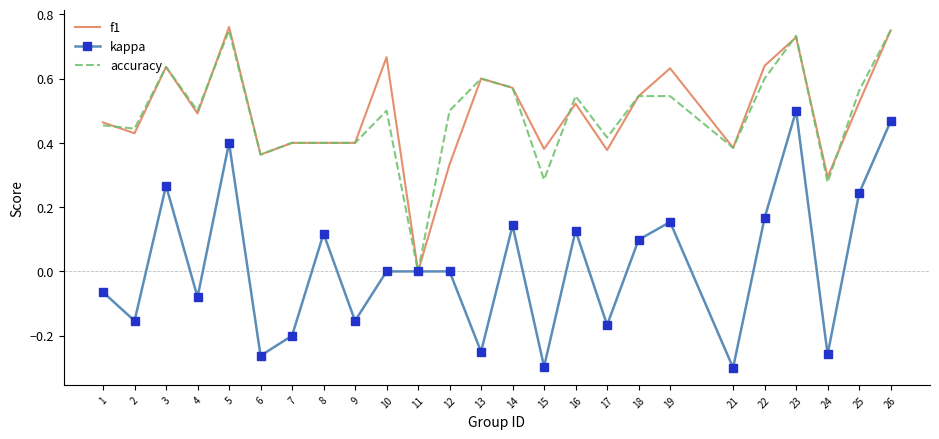

At which label is f1 closest to 0?

11